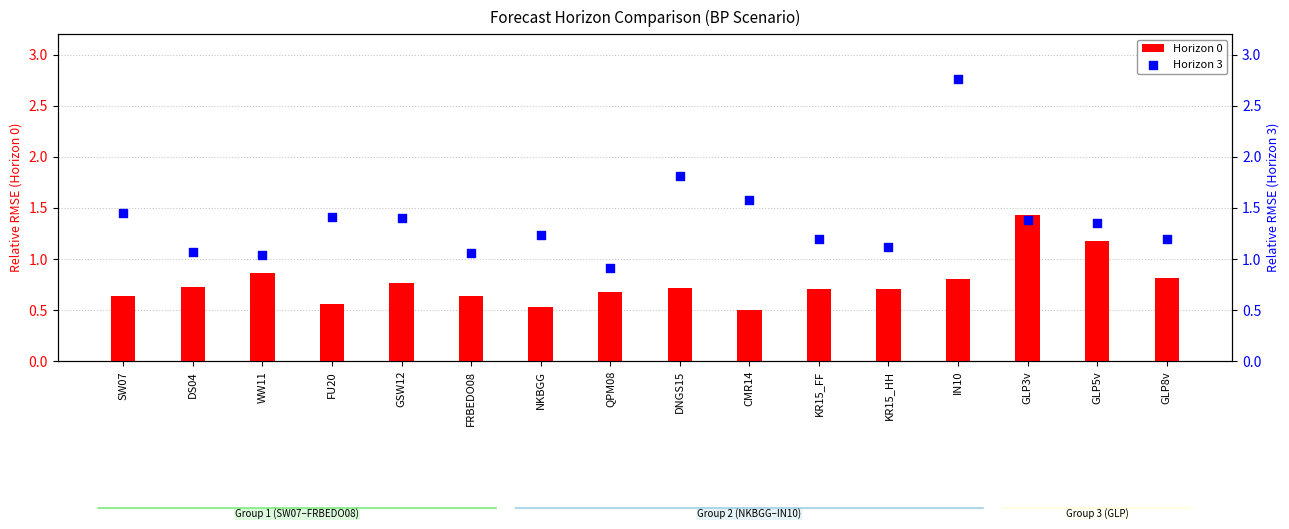

At which category is the sum across all series the highest?

IN10